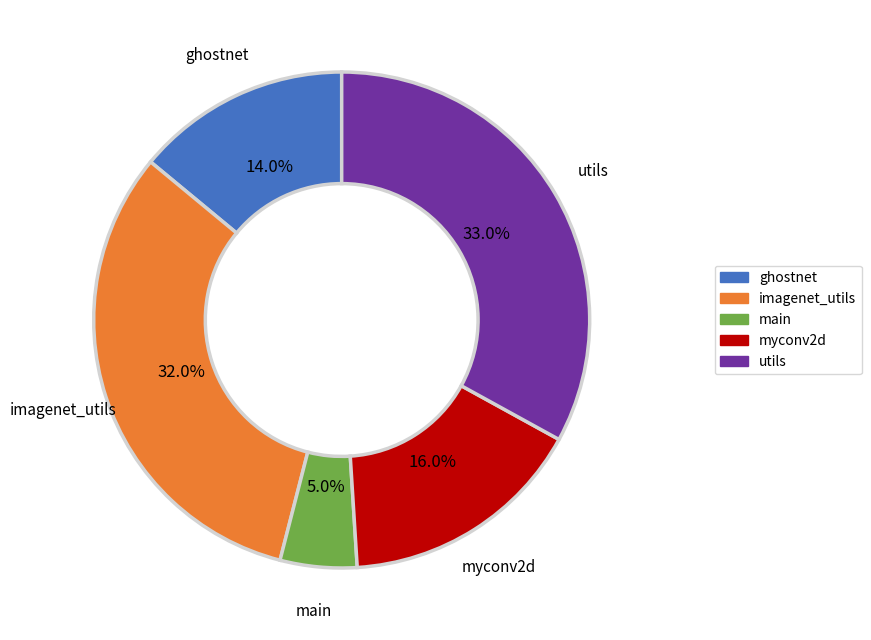

Is there any slice that represents more than half of the pie?

No